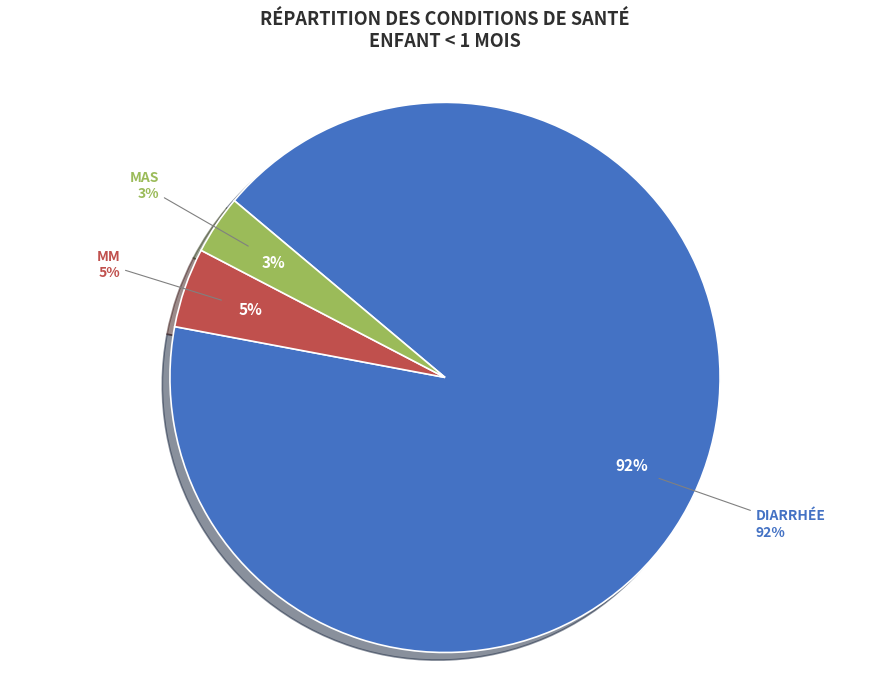

Which category has the smallest portion of the pie?

MAS